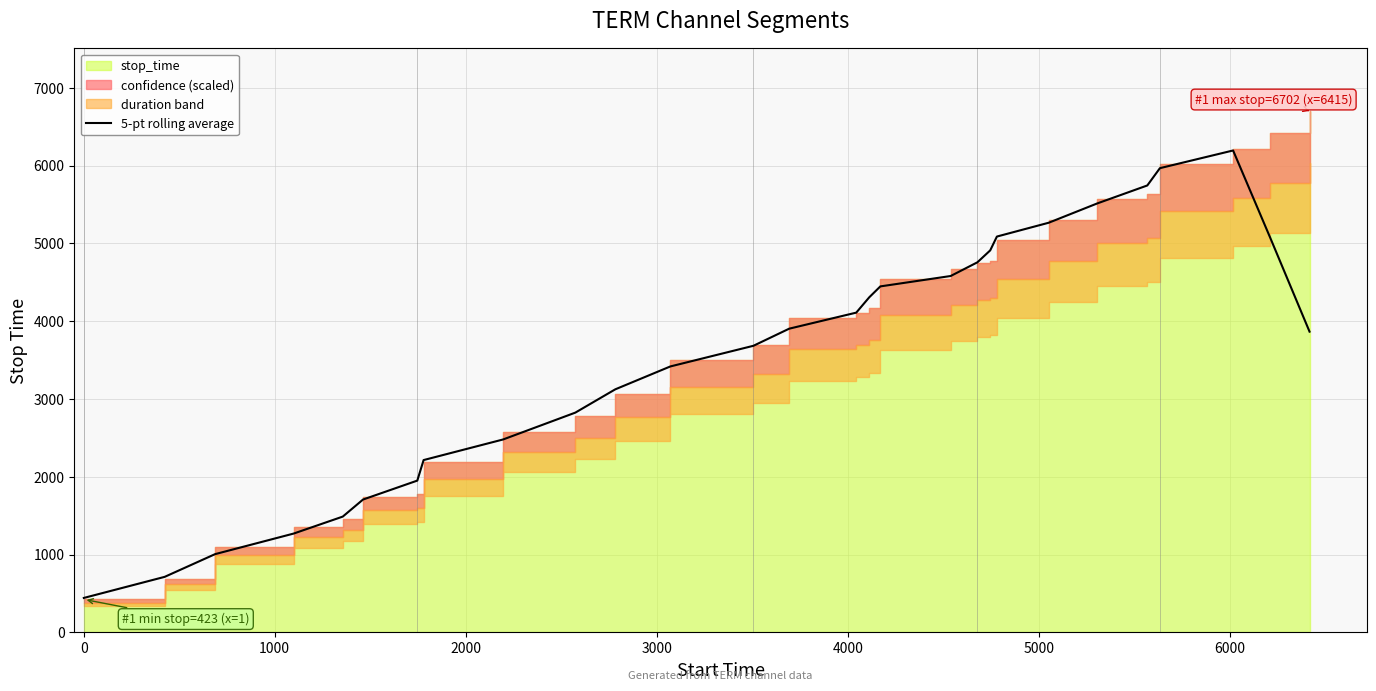

What is the value of the 10th point from the left?

2824.0